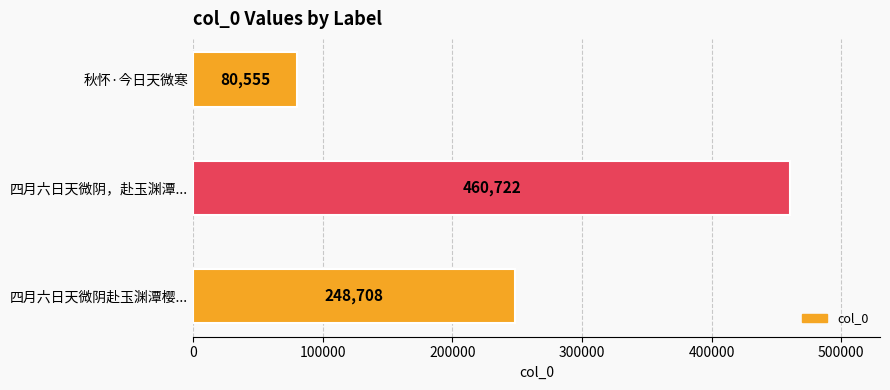

List the labels in order of value, largest first.

四月六日天微阴，赴玉渊潭..., 四月六日天微阴赴玉渊潭樱..., 秋怀·今日天微寒